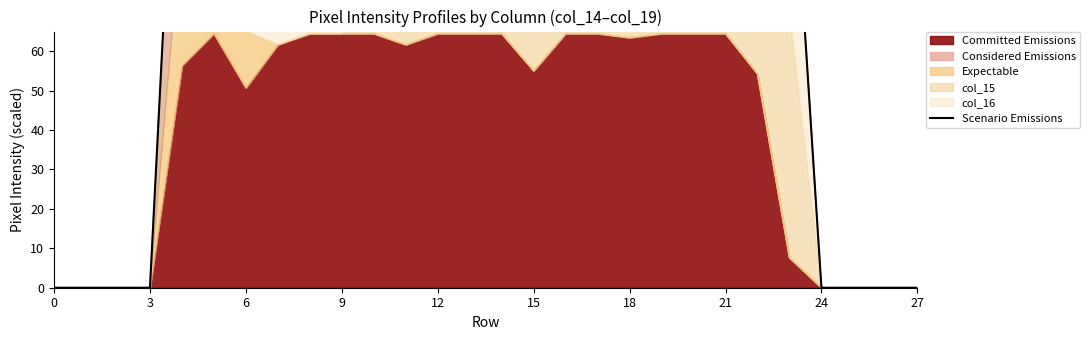

How many values are above zero?

20